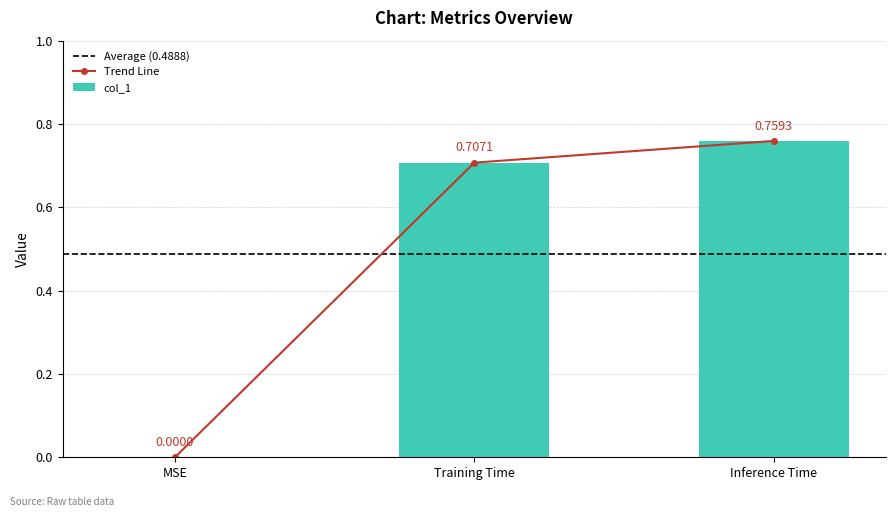

Reading left to right, what are all the values shown in this chart?

0.0	0.7	0.8